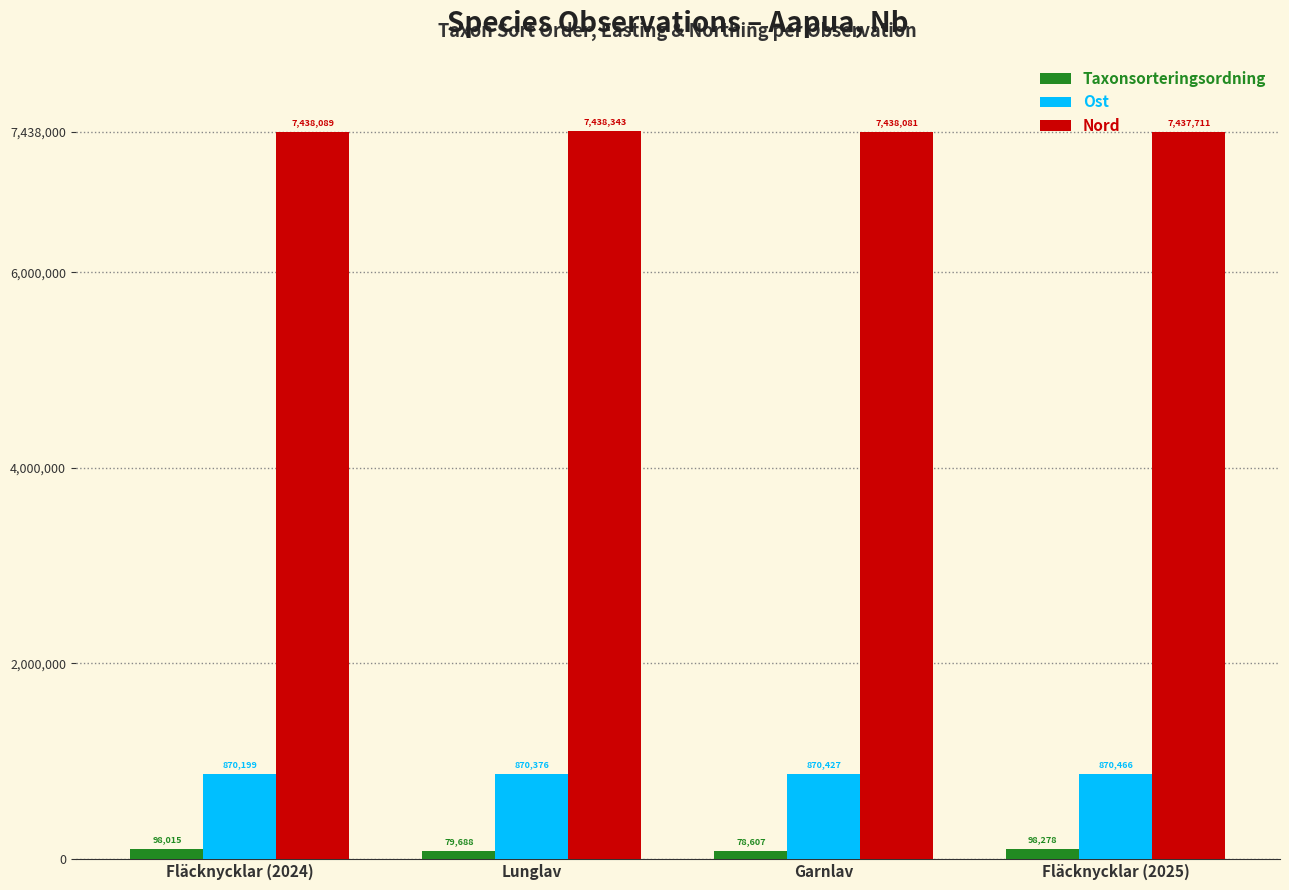

How many bars are there in total?

12